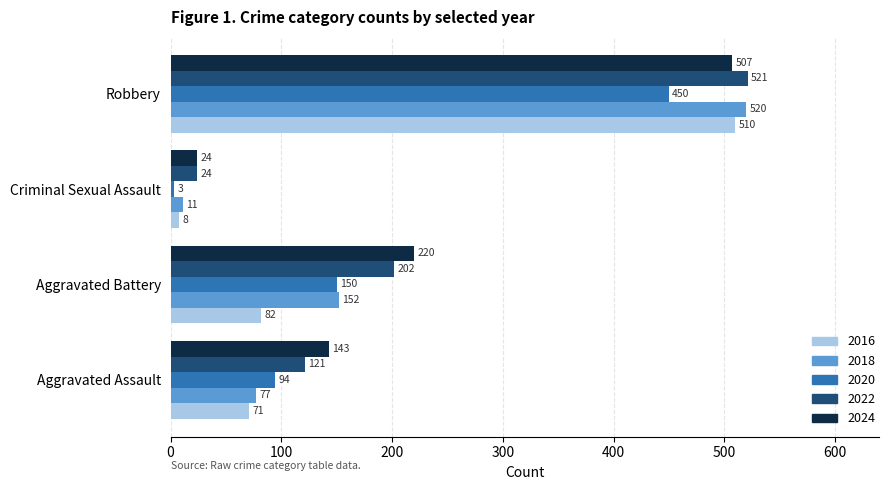

What are all the series names shown in the legend?

2016, 2018, 2020, 2022, 2024